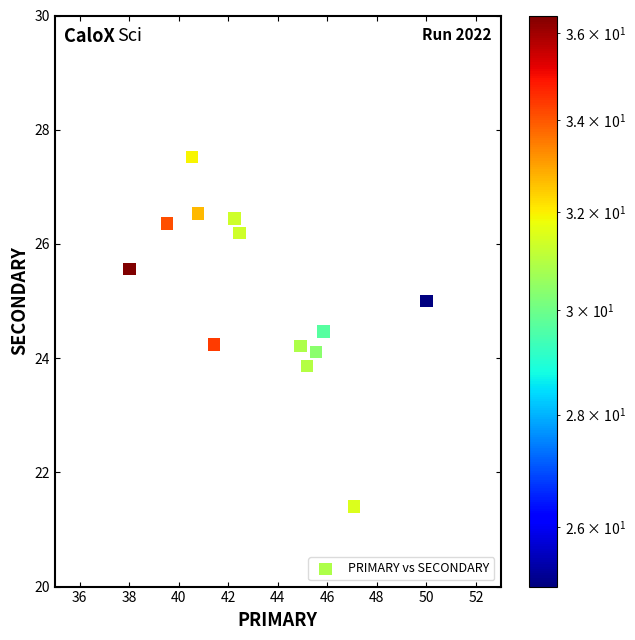

What is the range of Y values (max minus min)?

6.1